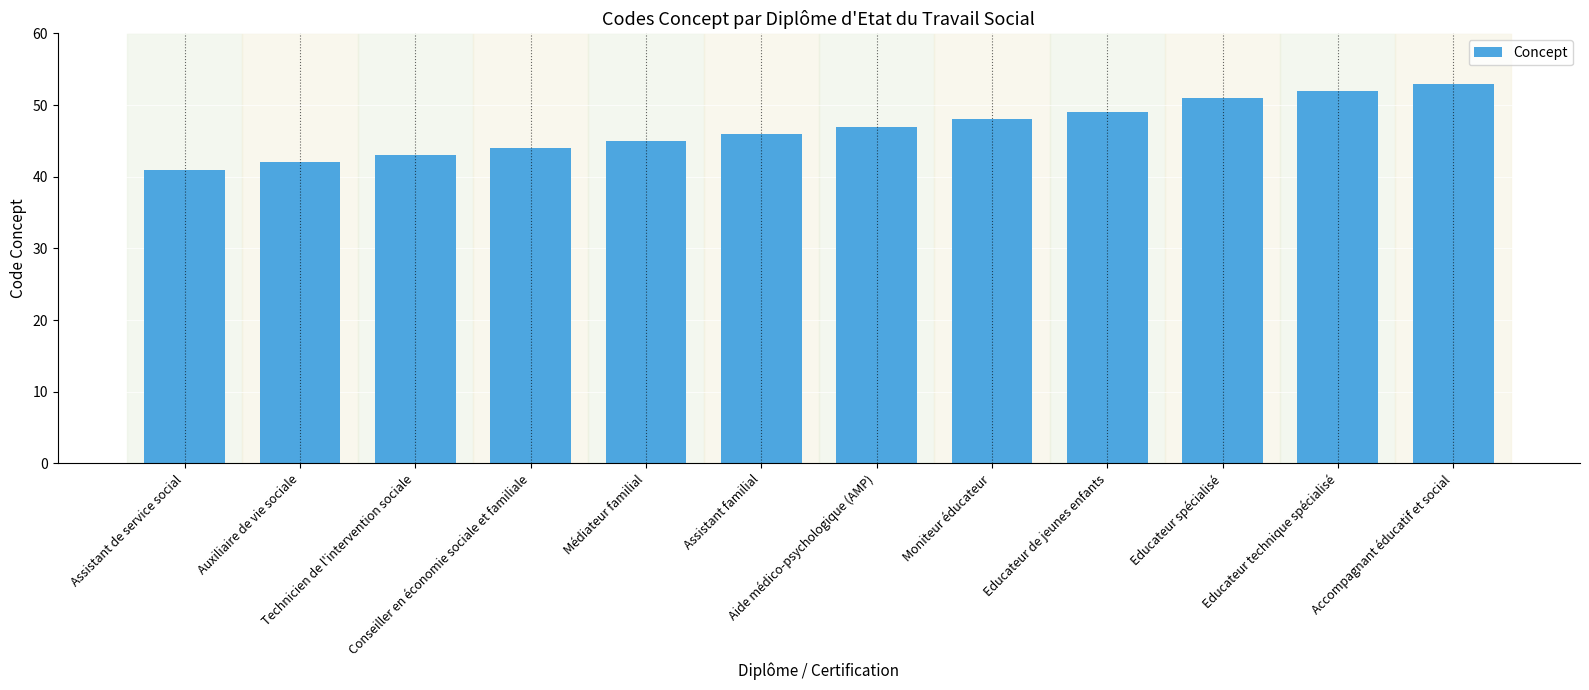

True or false: the data shows 41 at Assistant de service social.

True